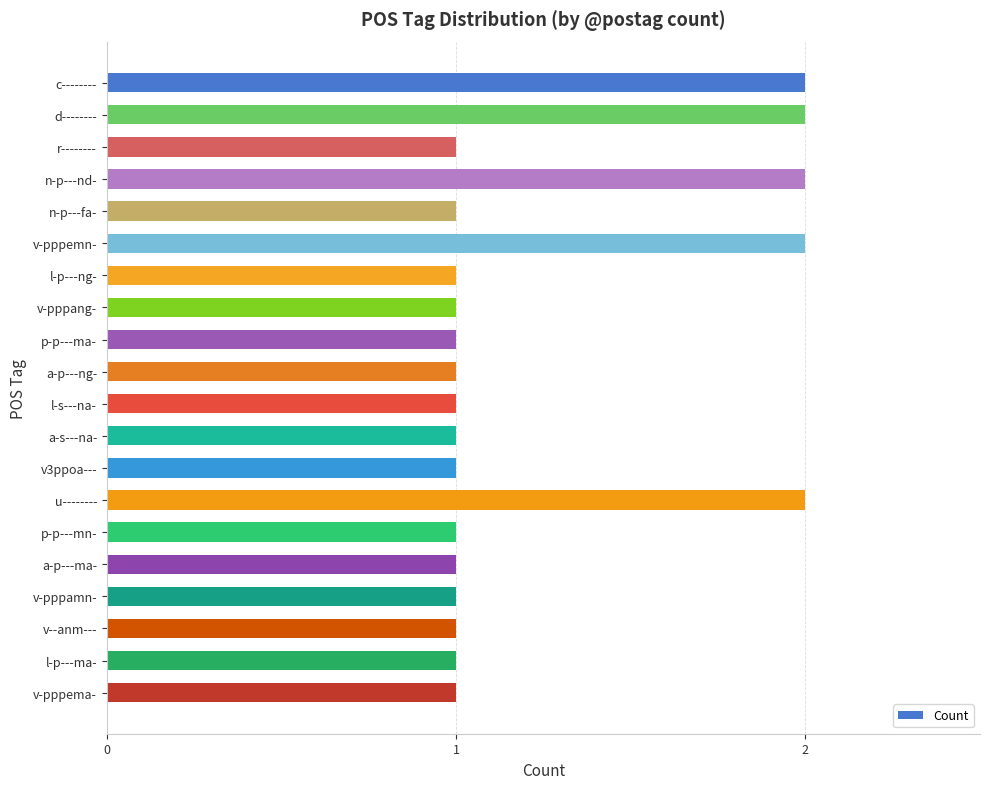

Which has a higher value, v-pppemn- or l-p---ng-?

v-pppemn-